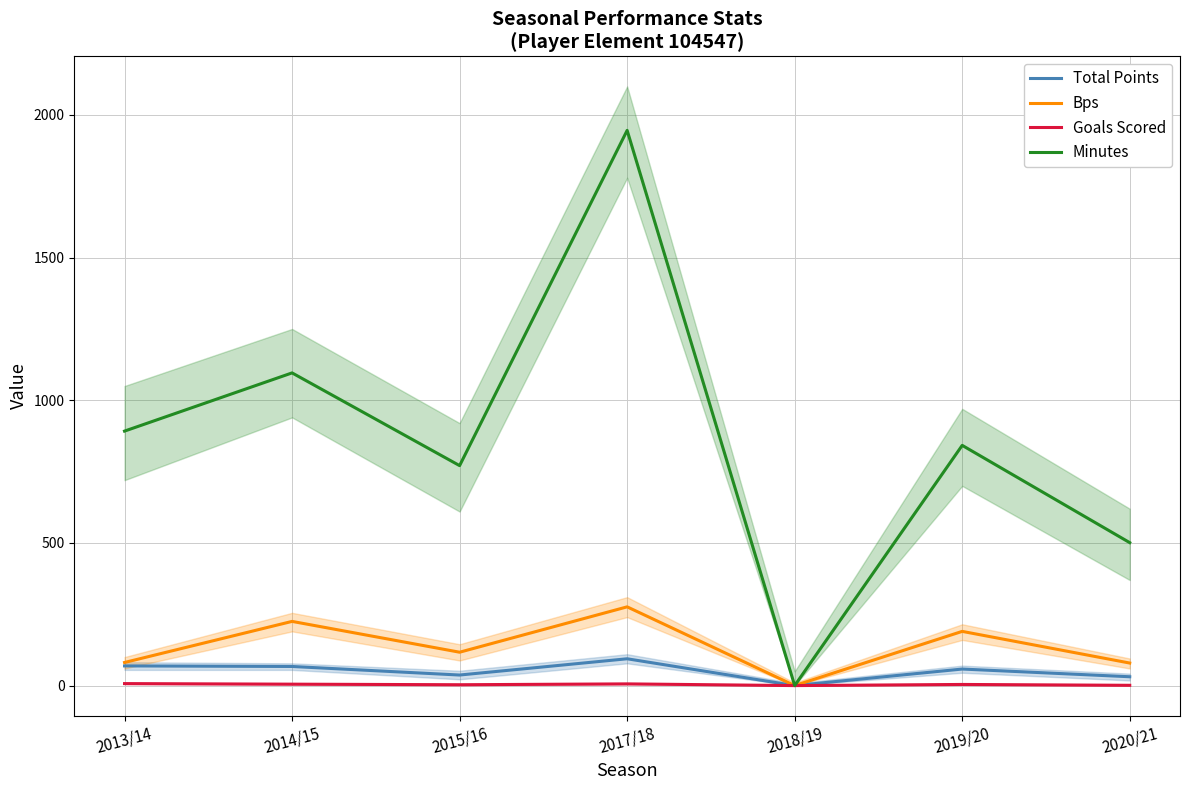

True or false: Total Points has a value of 69 at 2013/14.

True